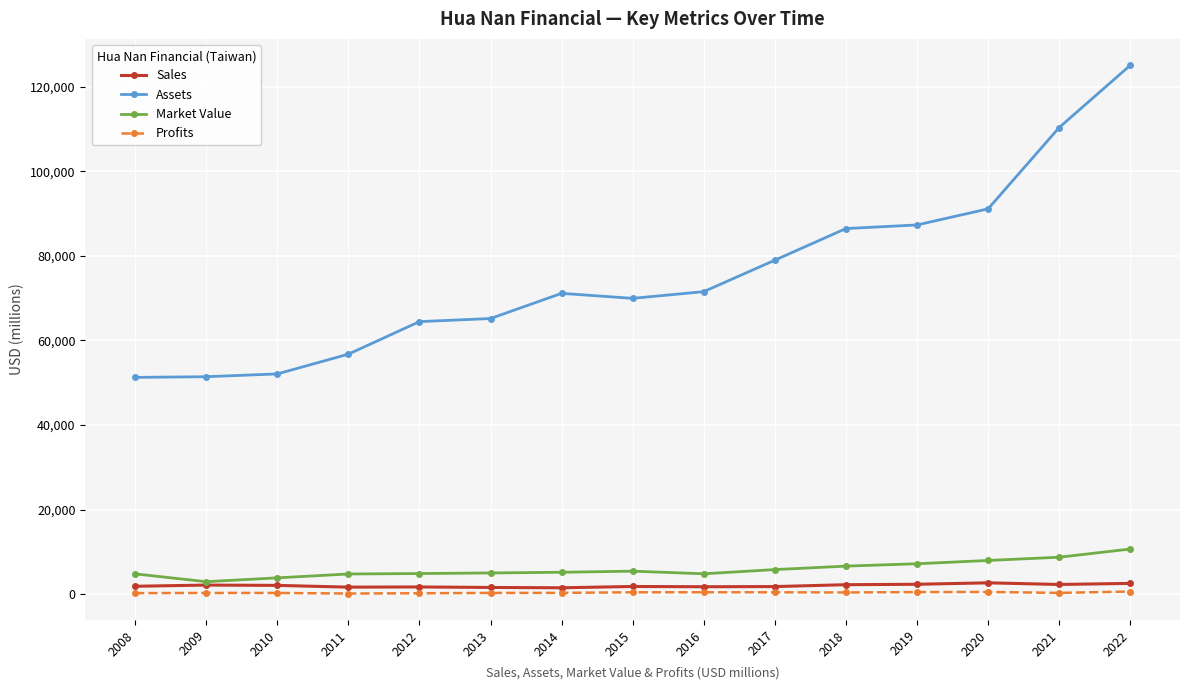

How many values in the Market Value series are below 5173?

7